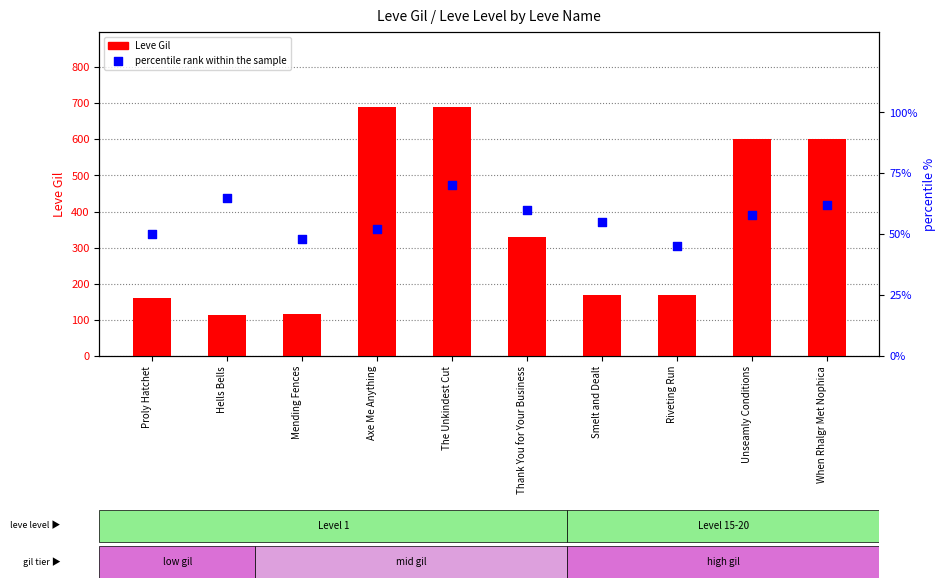

Which series has the largest total across all categories?

Leve Gil